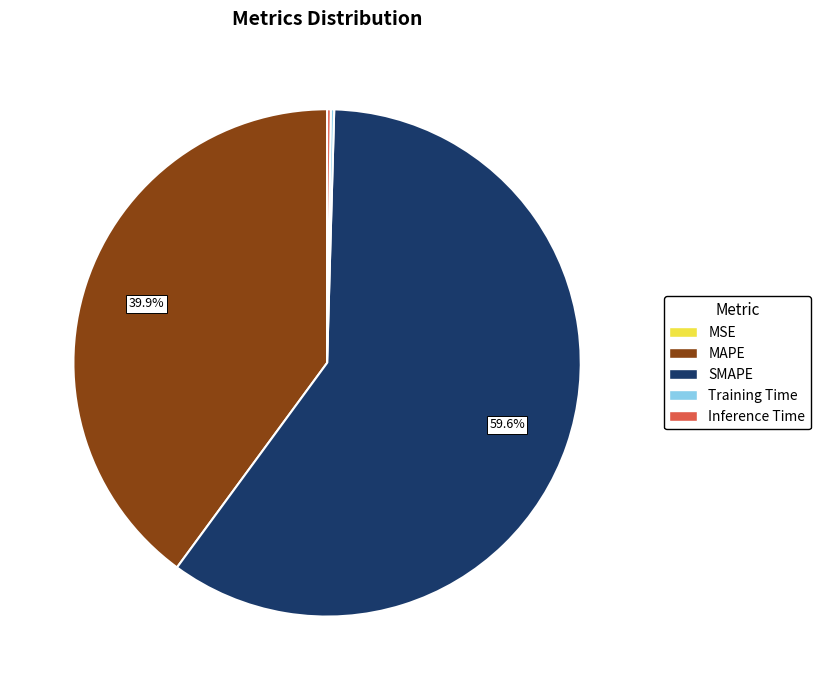

To the nearest percent, what portion does MAPE represent?

40%